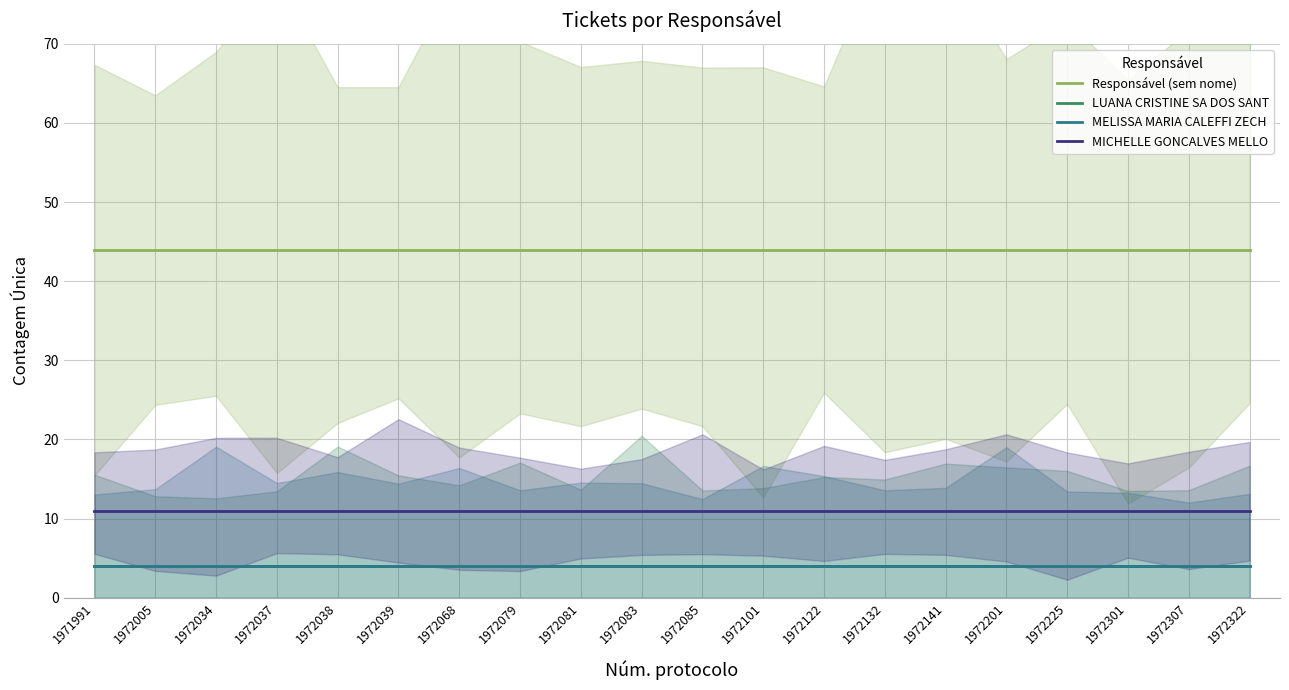

At which label does MELISSA MARIA CALEFFI ZECH reach its minimum?

1971991